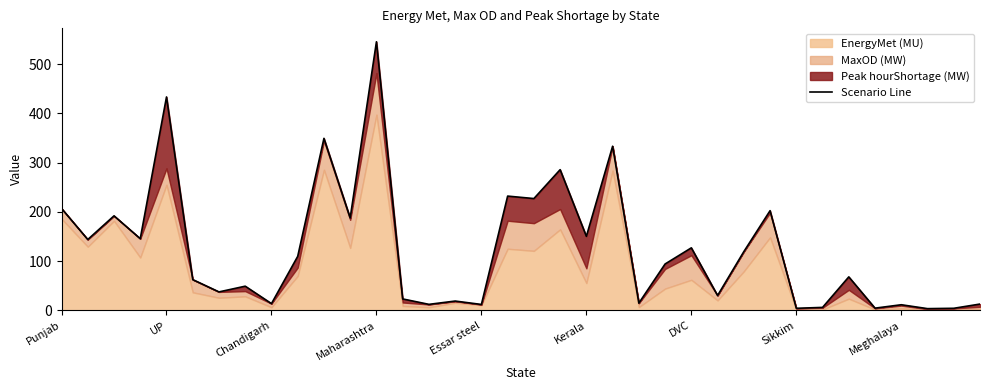

What is the difference between the values at 14 and 20?

138.2